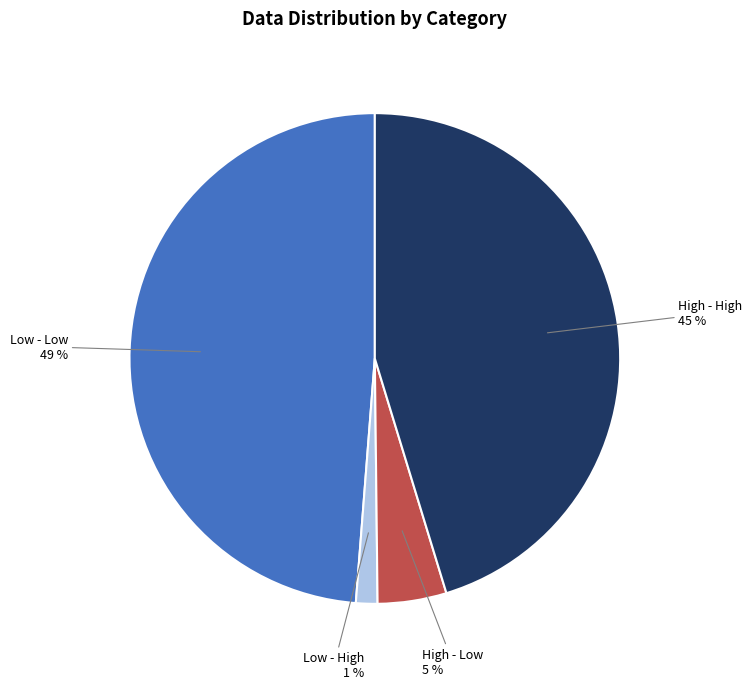

What percentage is the High - Low slice, to the nearest percent?

5%